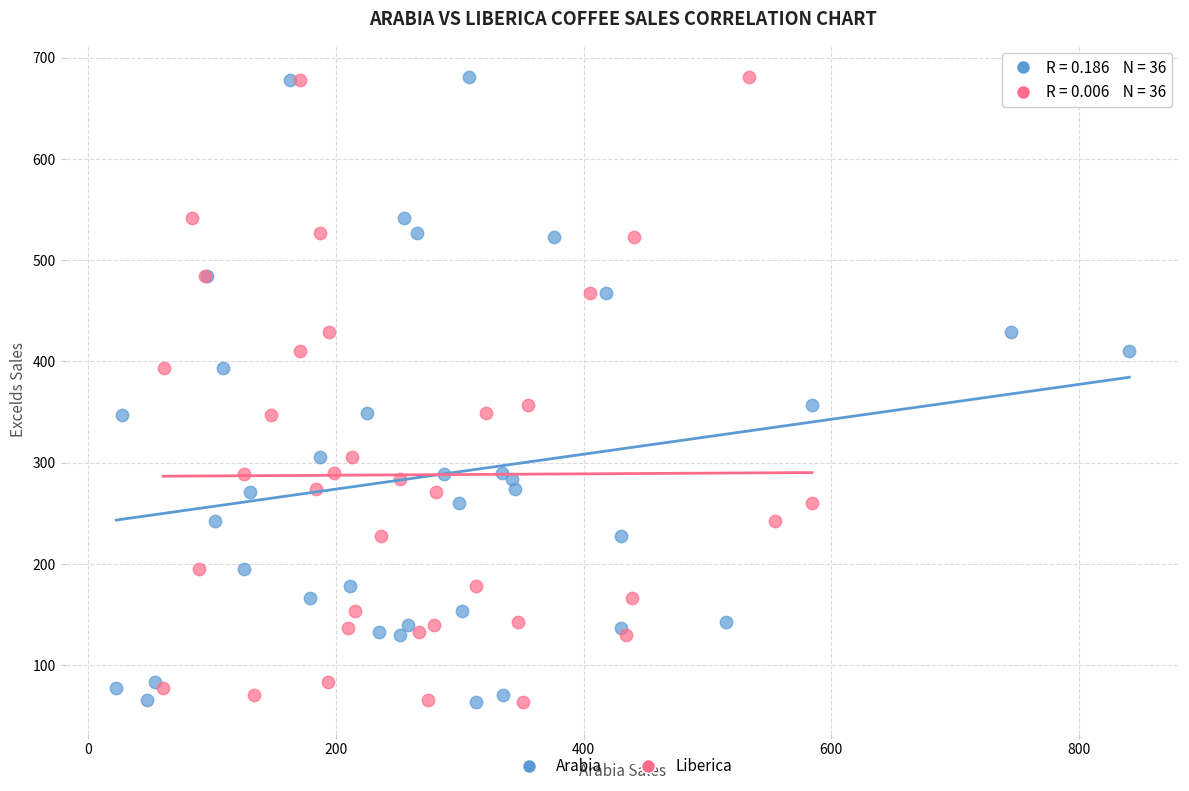

What are all the series names shown in the legend?

Arabia, Liberica